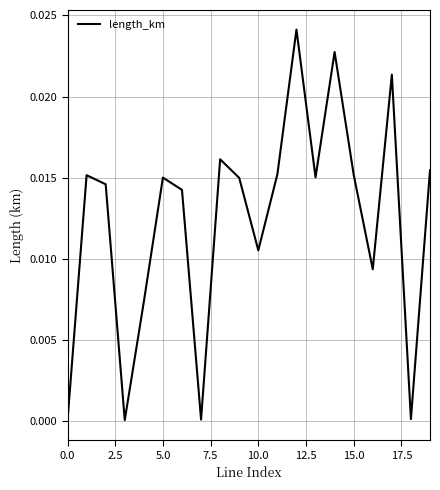

How many points are higher than both their immediate neighbors (excluding endpoints)?

6